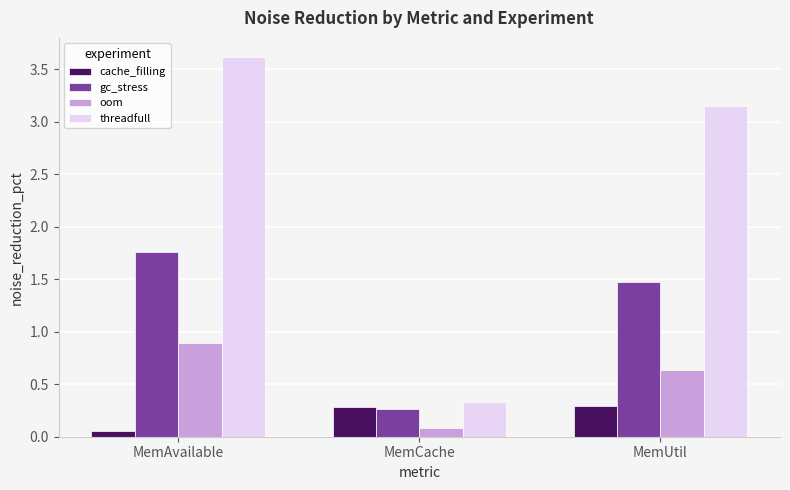

What is the lowest value of the threadfull series?

0.3